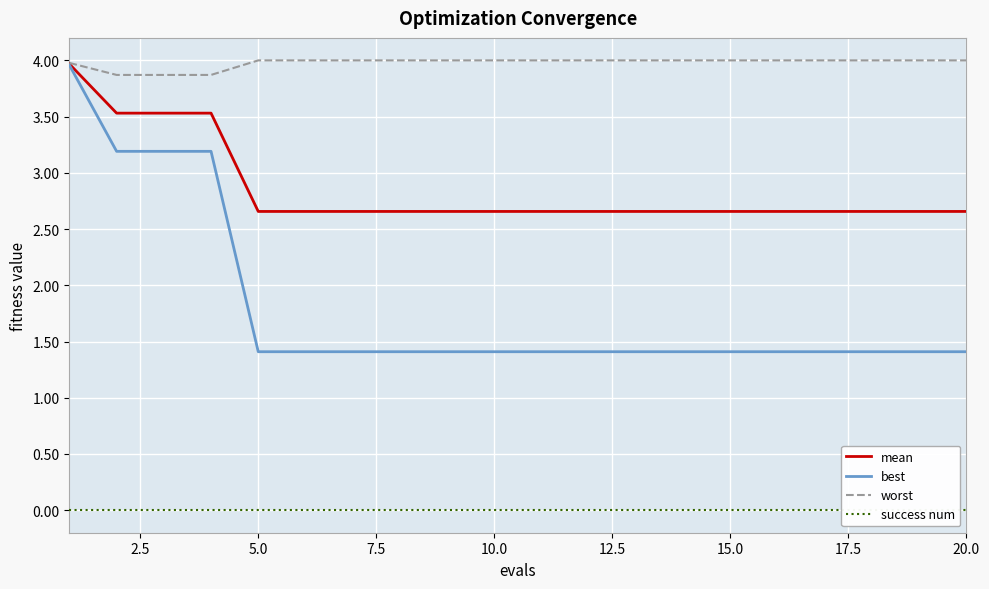

What is the lowest value of the best series?

1.4